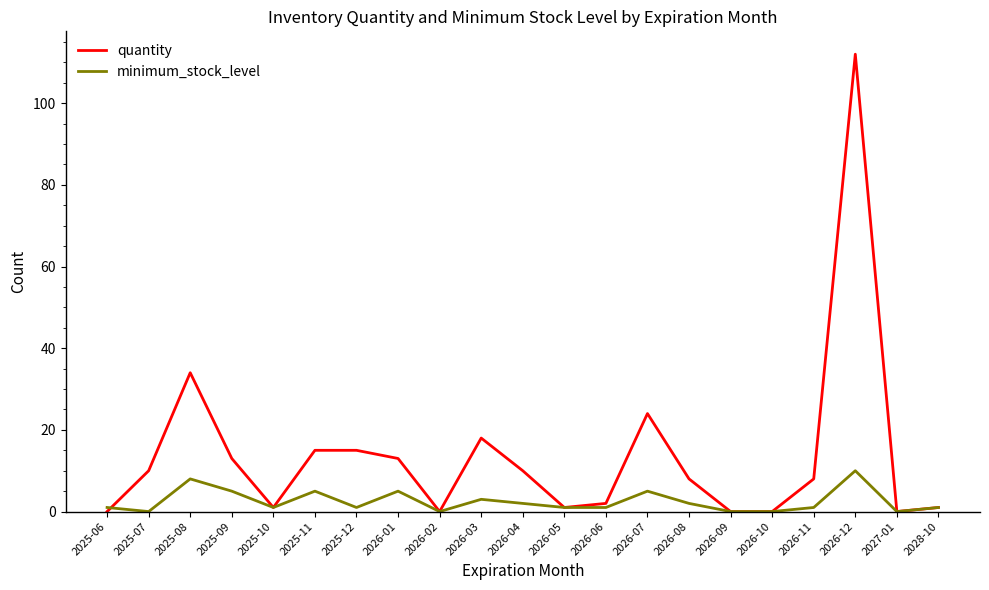

The minimum_stock_level series shows 1 at 2025-12. True or false?

True